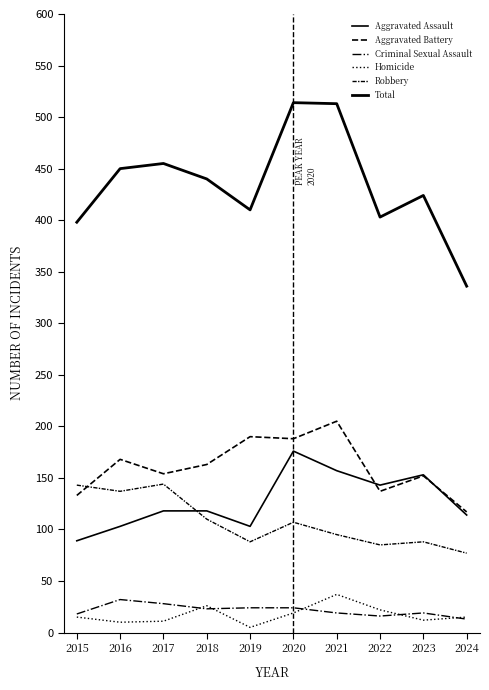

The Robbery series shows 88 at 2019. True or false?

True